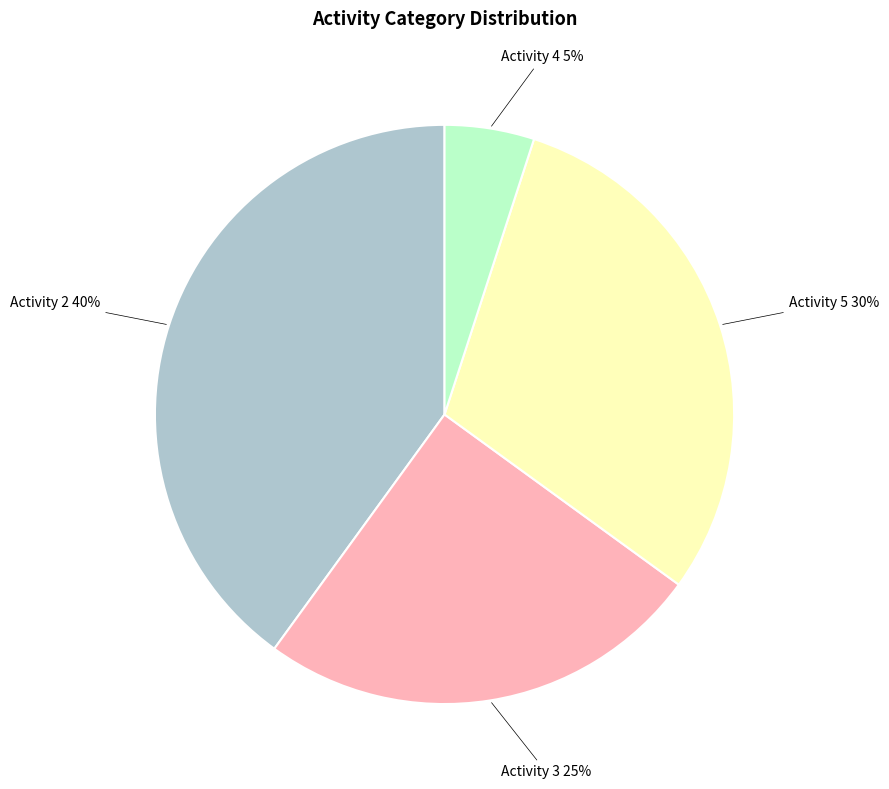

Which slice is the largest?

Activity 2